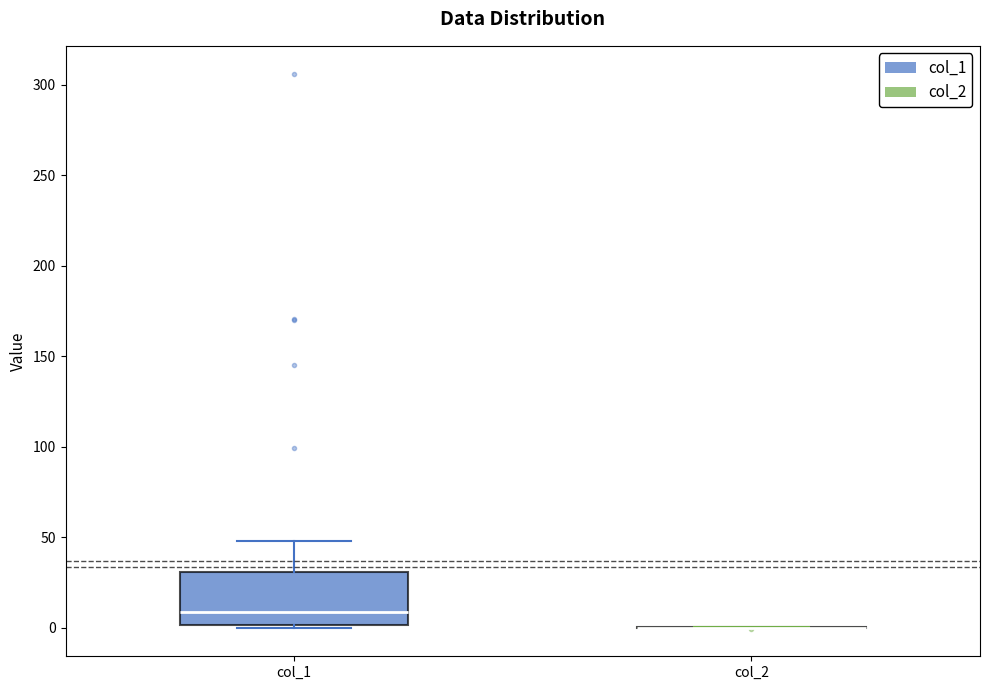

Reading left to right, read every box against the y-axis: the position of its median line, the range the box covers, and the ends of its whiskers. The values are not printed on the chart, so give them approximately, as read against the axis.

col_1: median 10, box 0 to 30, whiskers 0 (just below the box's lower edge) to 50
col_2: box collapsed to a line at 0, whiskers 0 to 0